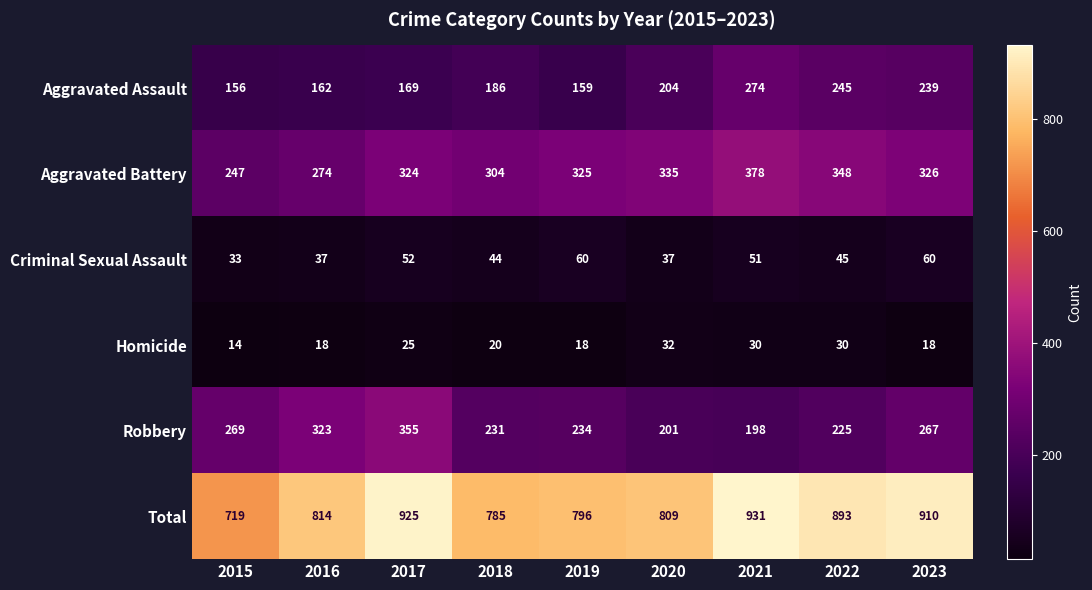

At which category is the sum across all series the highest?

2021